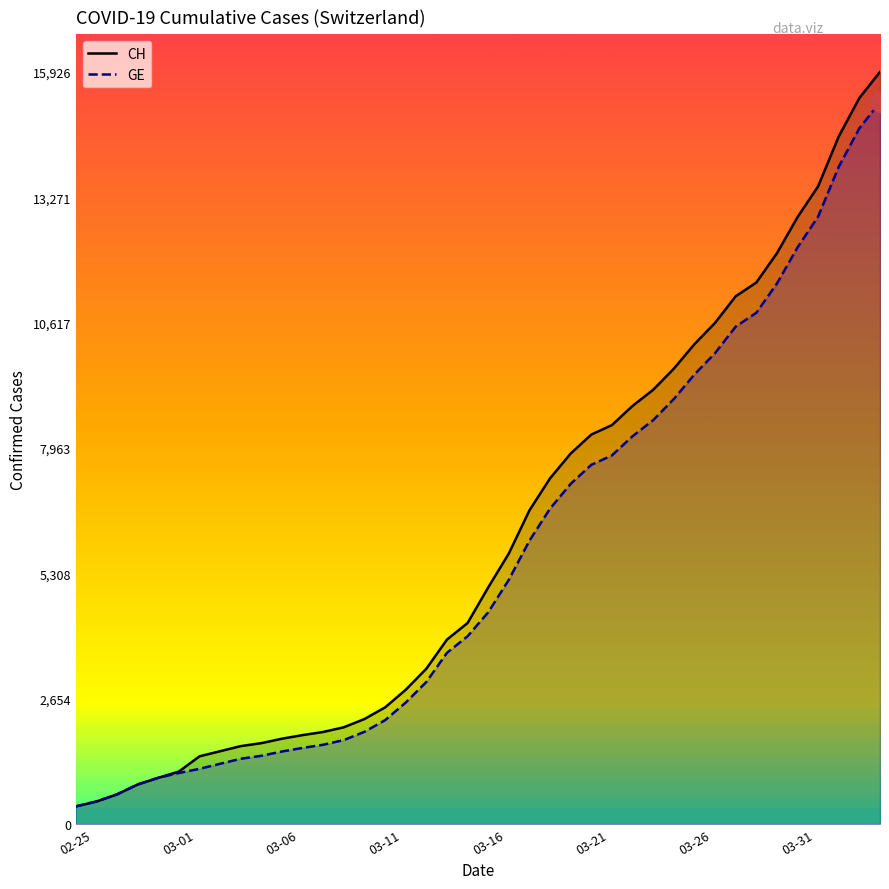

The value of GE at 03-06 is 1538. True or false?

True